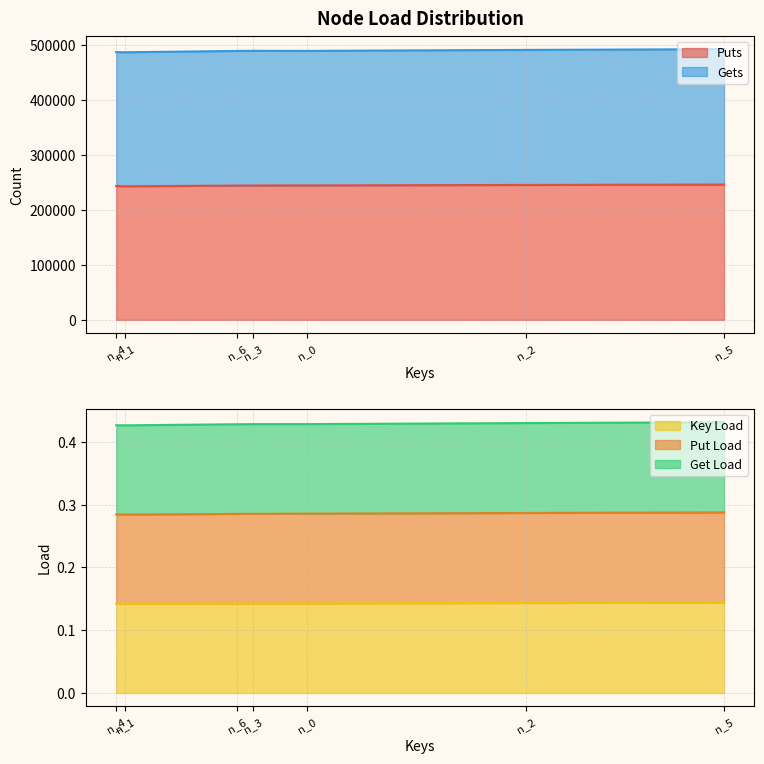

What is the minimum value shown in the chart?

0.1